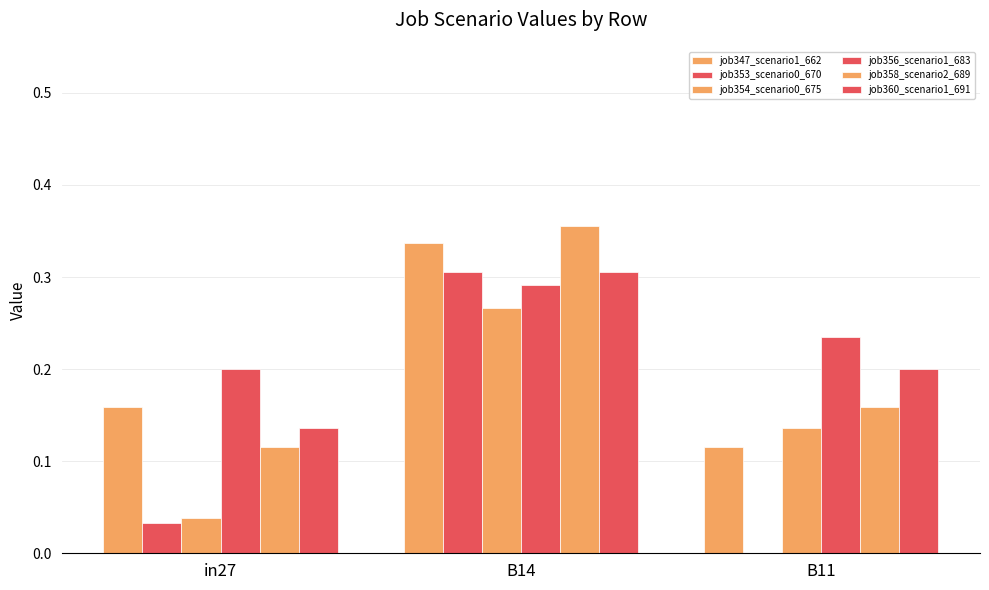

How many groups of bars are there?

3